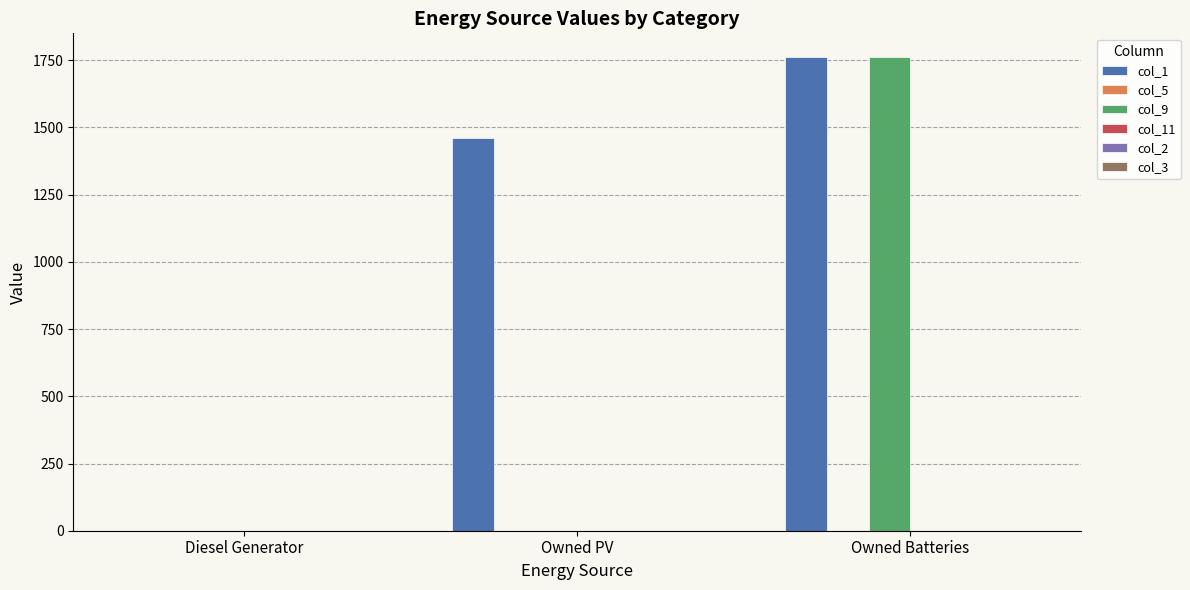

Which category has the highest value across all series?

Owned Batteries